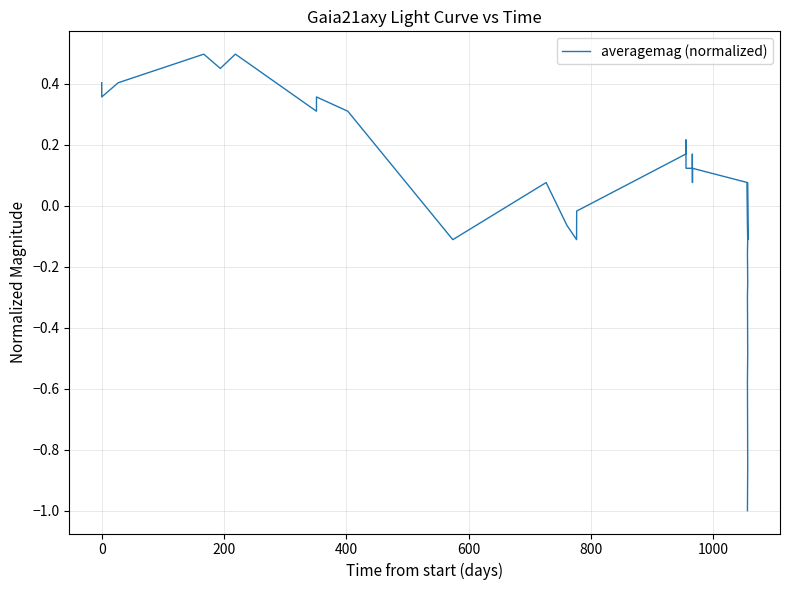

How many points are lower than both their immediate neighbors (excluding endpoints)?

6